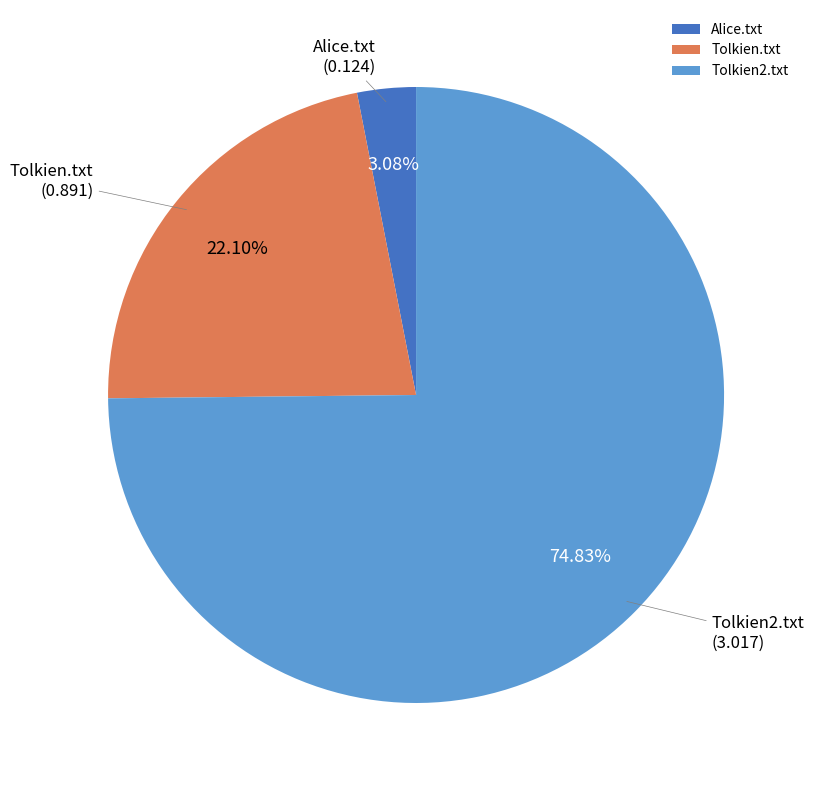

Which has a higher value, Tolkien2.txt or Alice.txt?

Tolkien2.txt